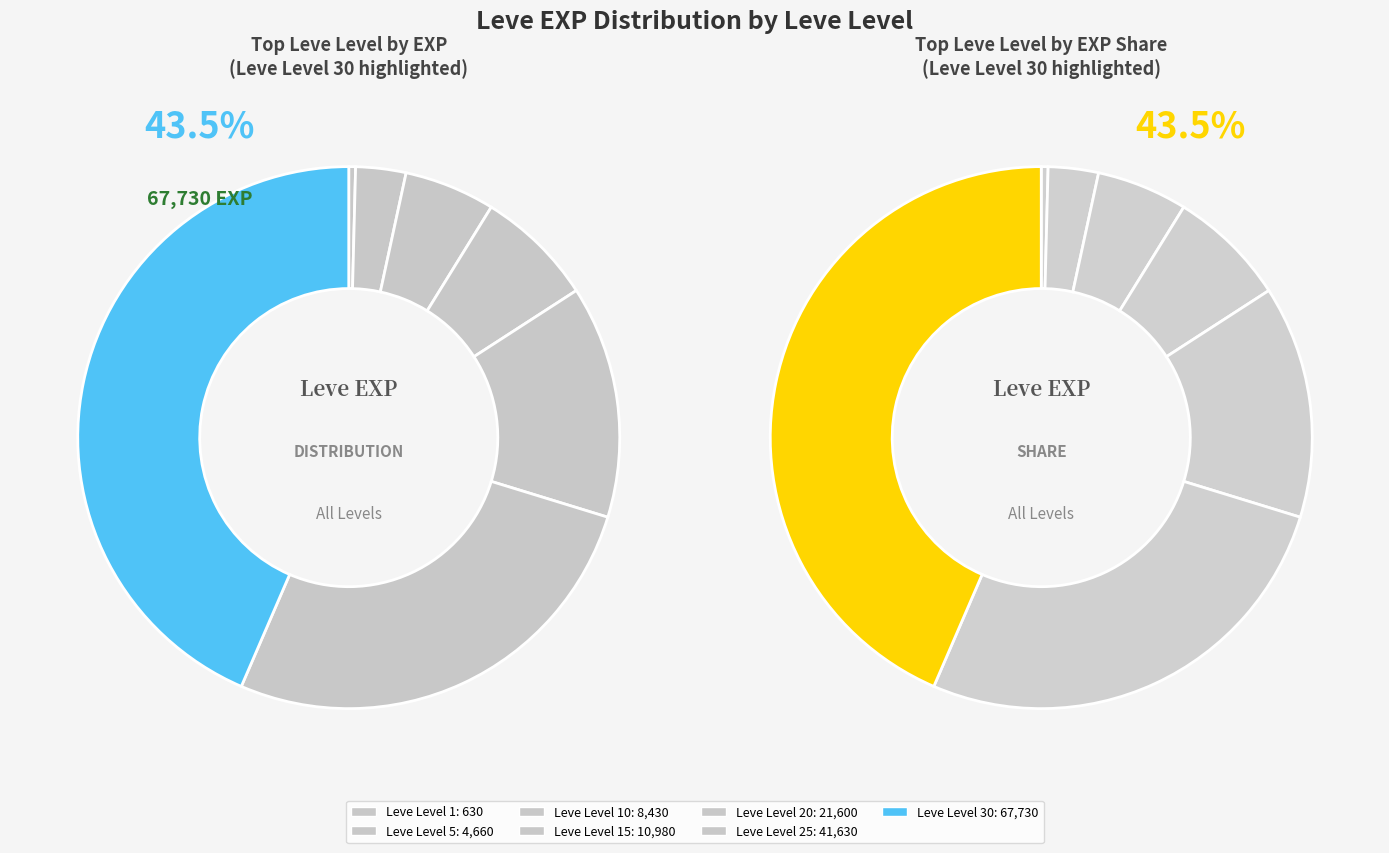

Which category has the biggest portion of the pie?

Leve Level 30